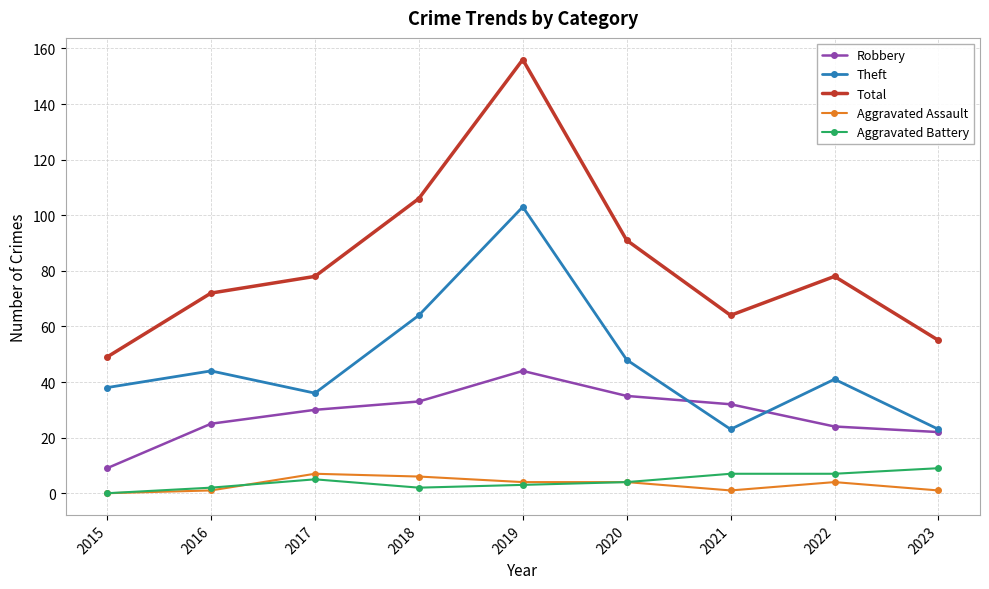

What is the average value of the Total series?

83